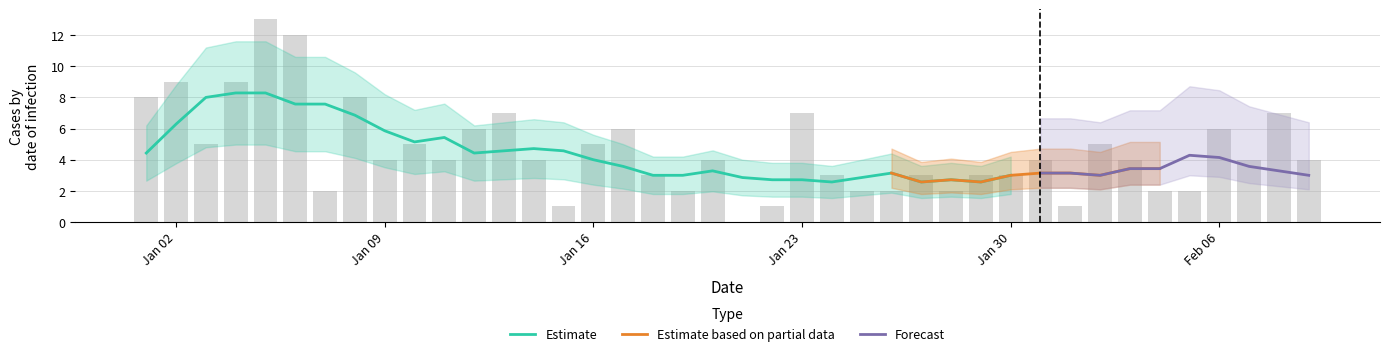

What is the minimum value for Estimate?

2.6